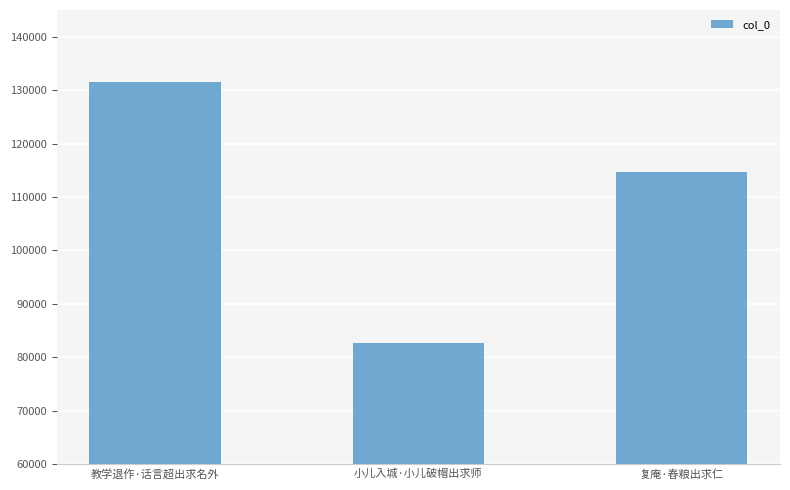

Rank the categories by value from lowest to highest.

小儿入城·小儿破帽出求师, 复庵·舂粮出求仁, 教学退作·话言超出求名外